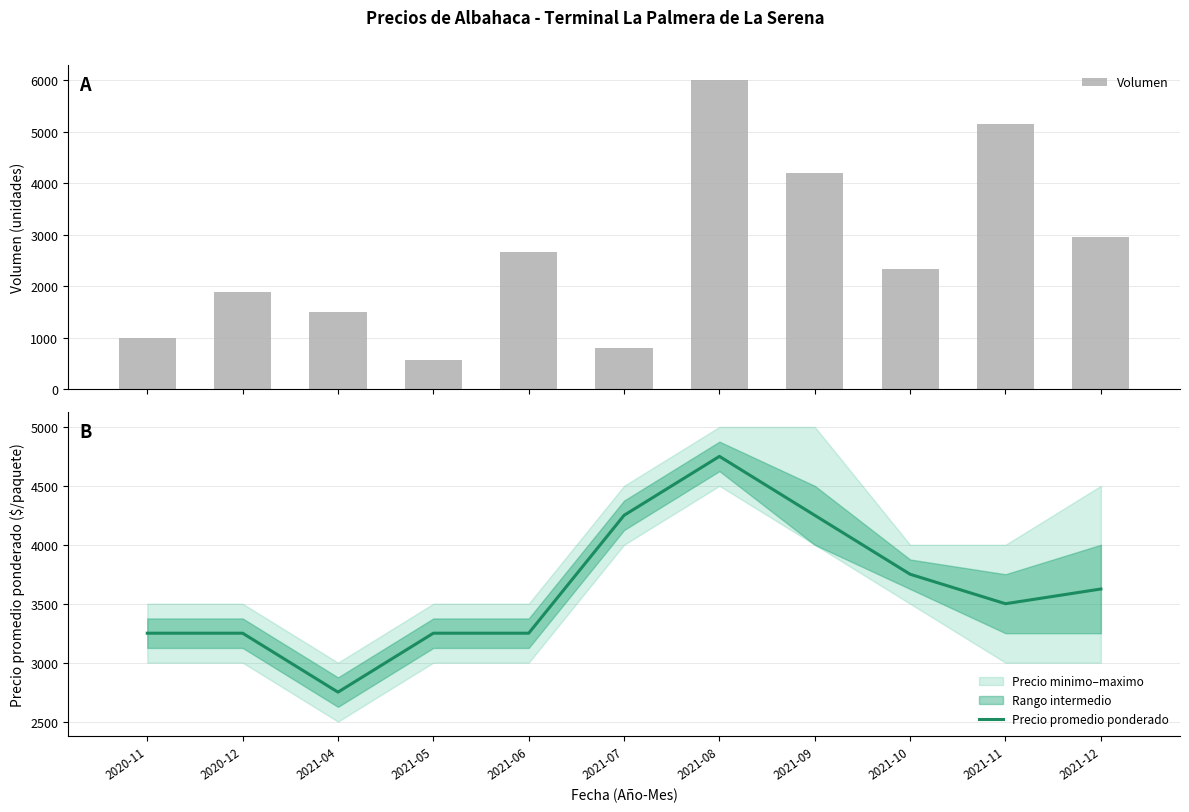

How many data points in Precio promedio ponderado are less than 3500?

5